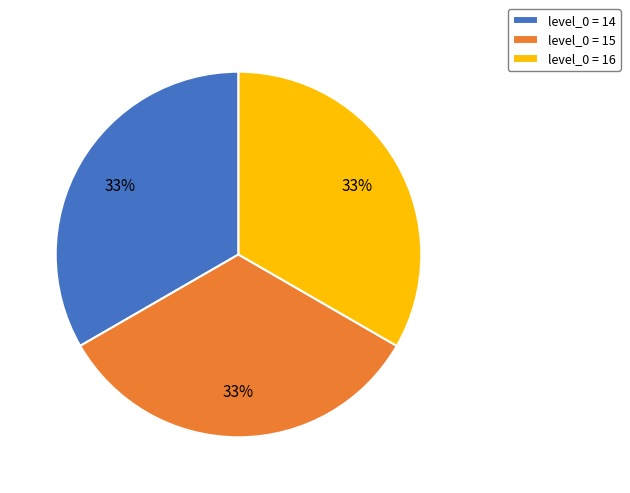

To the nearest percent, what is the average slice percentage?

33%